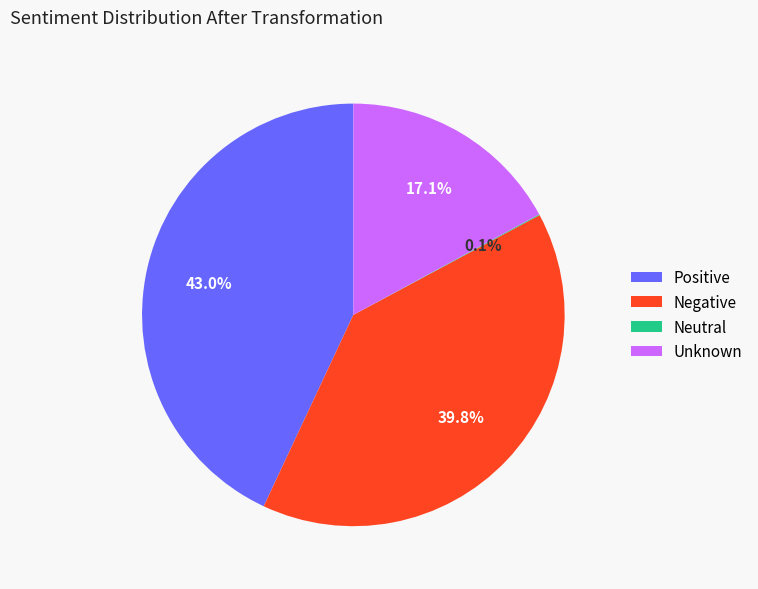

Is there a majority slice in this chart?

No